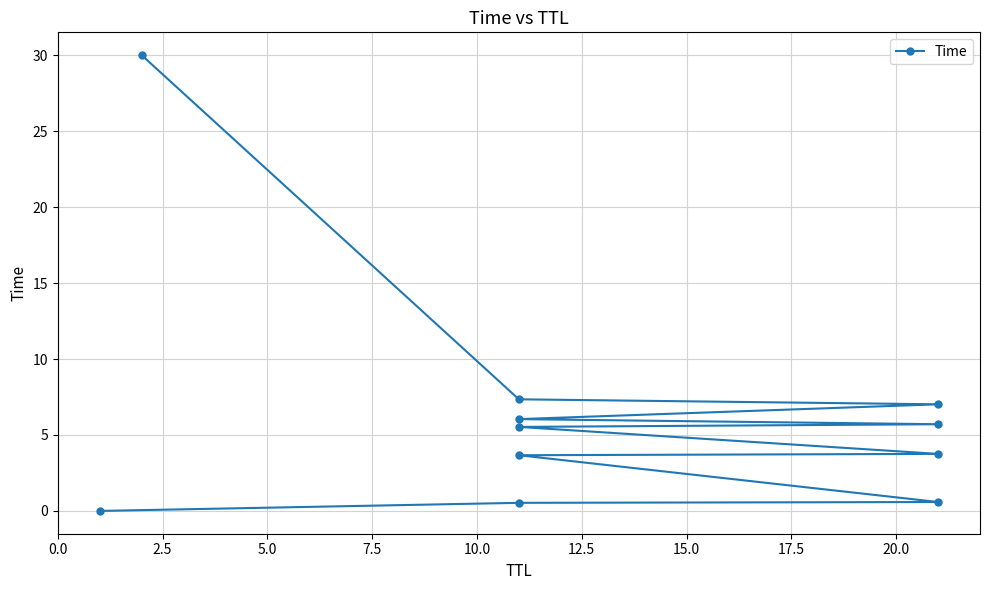

How many lines are shown in the chart?

1